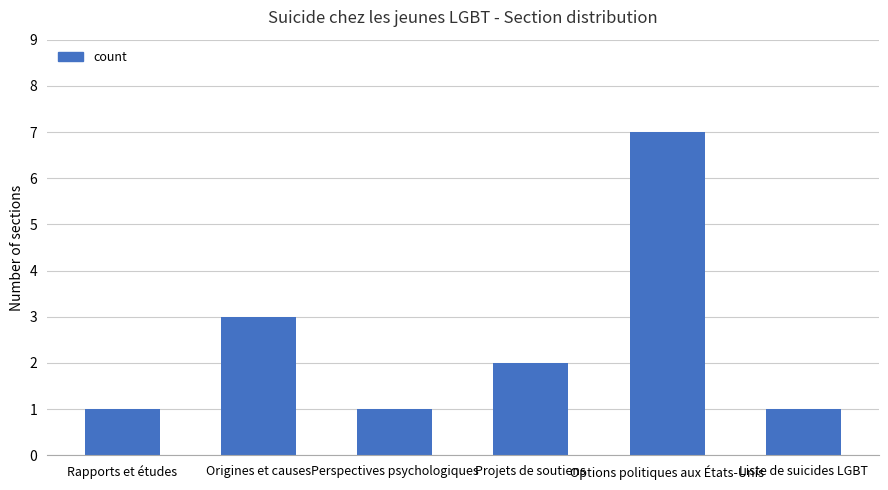

Where does the data first go above 2?

Origines et causes